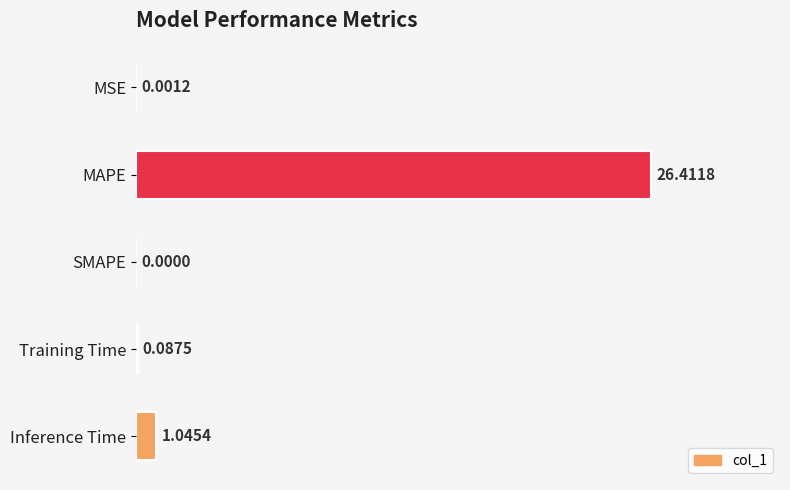

At which label is the value closest to 13?

Inference Time